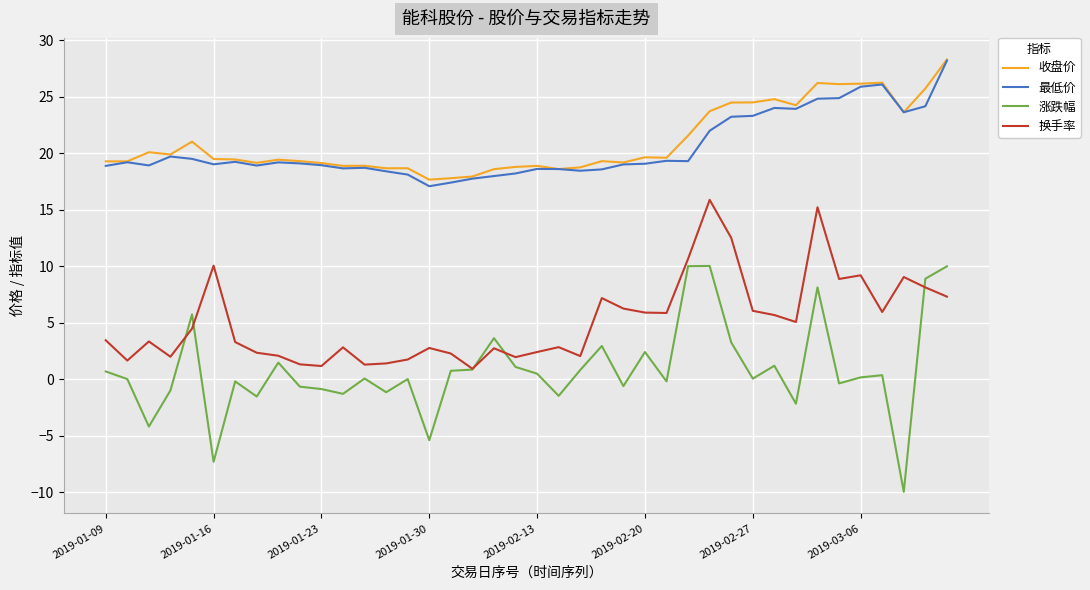

What is the difference between the second highest and minimum values in the 收盘价 series?

8.6